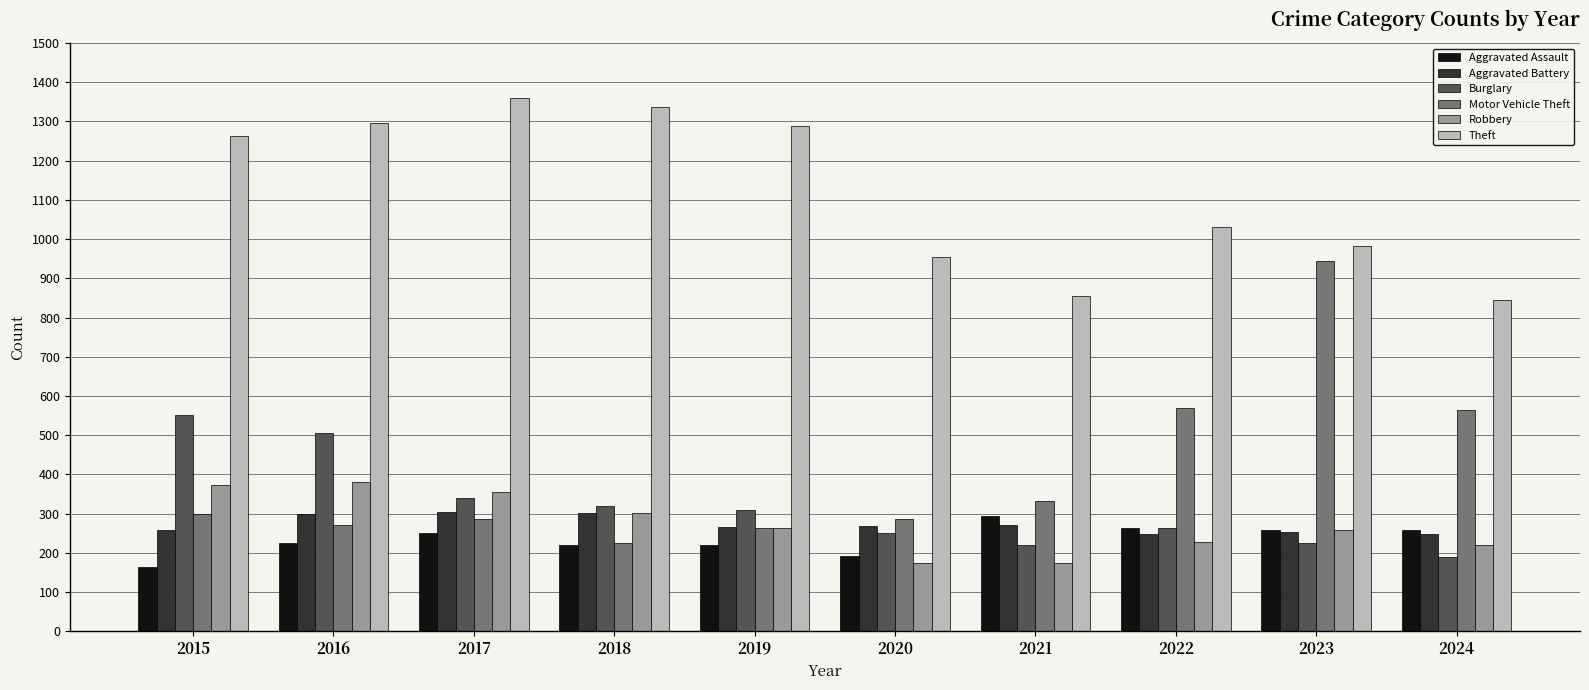

How many data points in Burglary are less than 308?

5